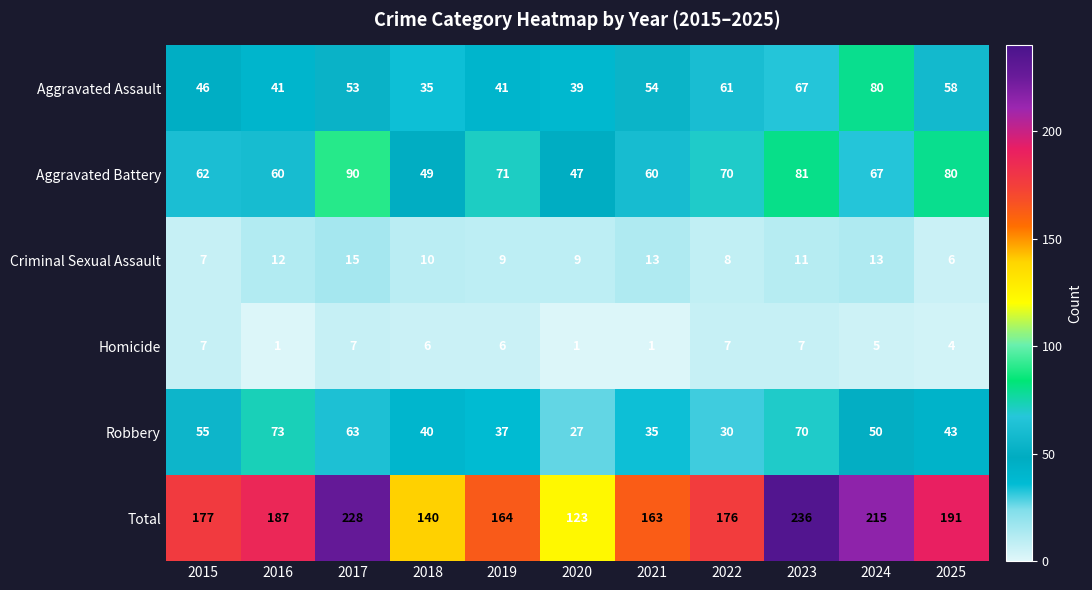

Which series has the widest spread of values?

Total